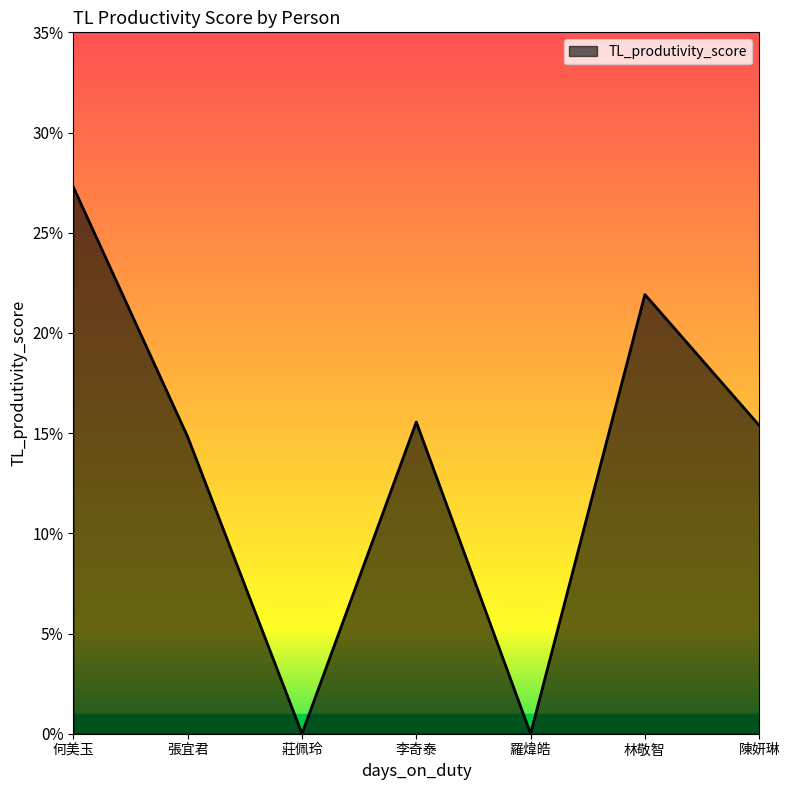

How many points are higher than both their immediate neighbors (excluding endpoints)?

2